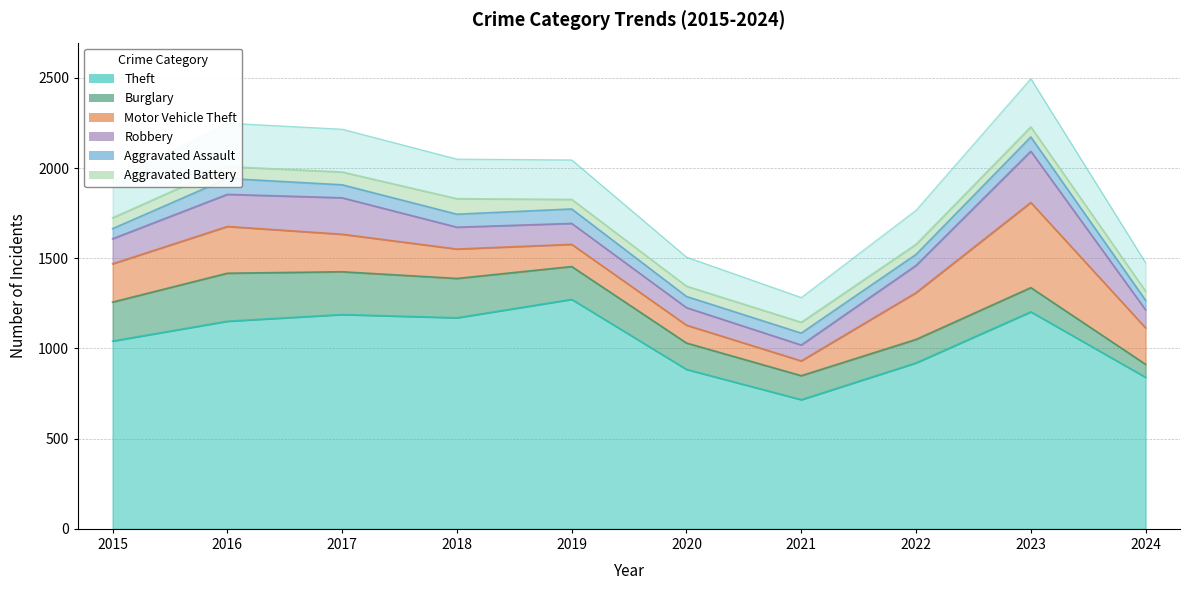

What are all the series names shown in the legend?

Theft, Burglary, Motor Vehicle Theft, Robbery, Aggravated Assault, Aggravated Battery